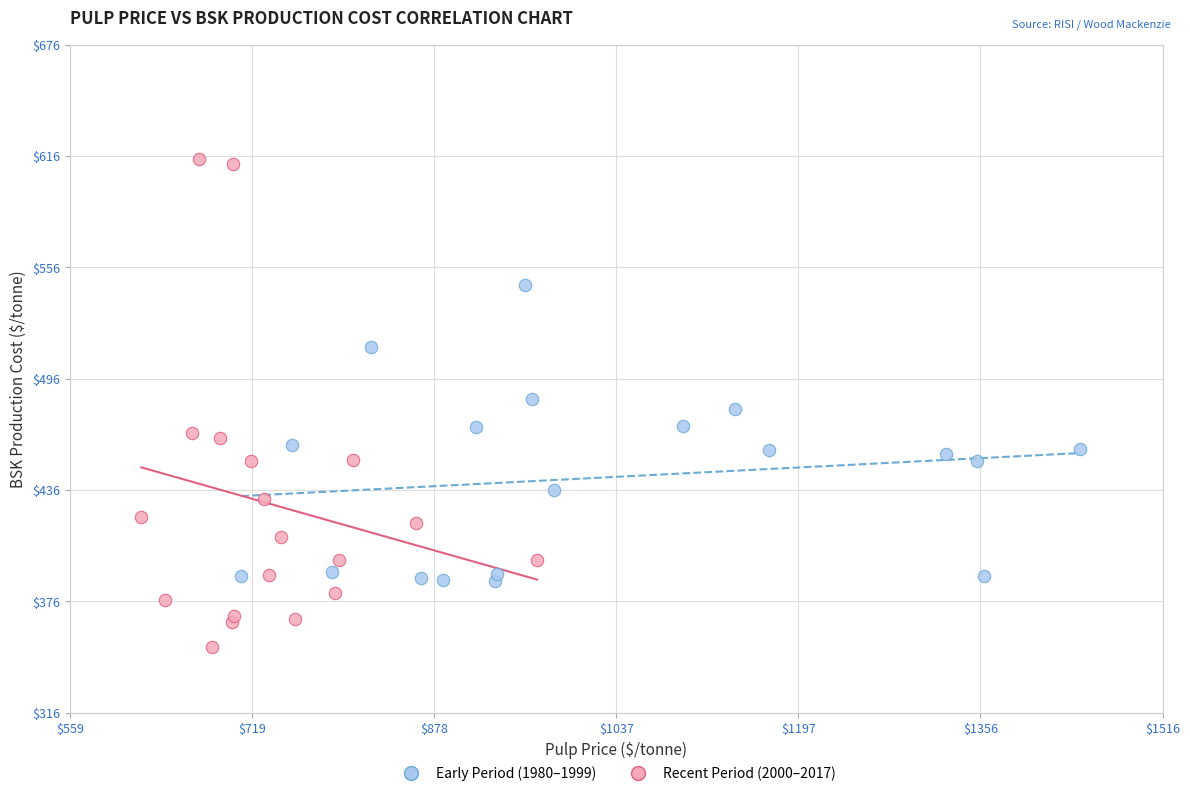

Which series contains the lowest Y value?

Recent Period (2000–2017)